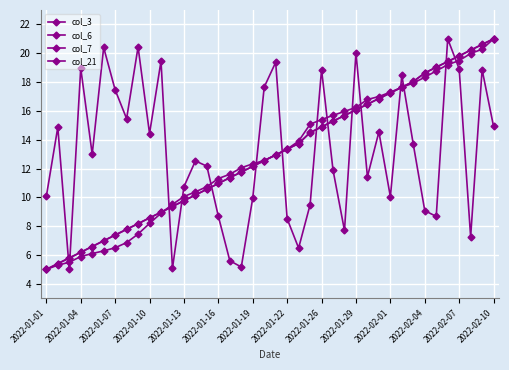

How many lines are shown in the chart?

4